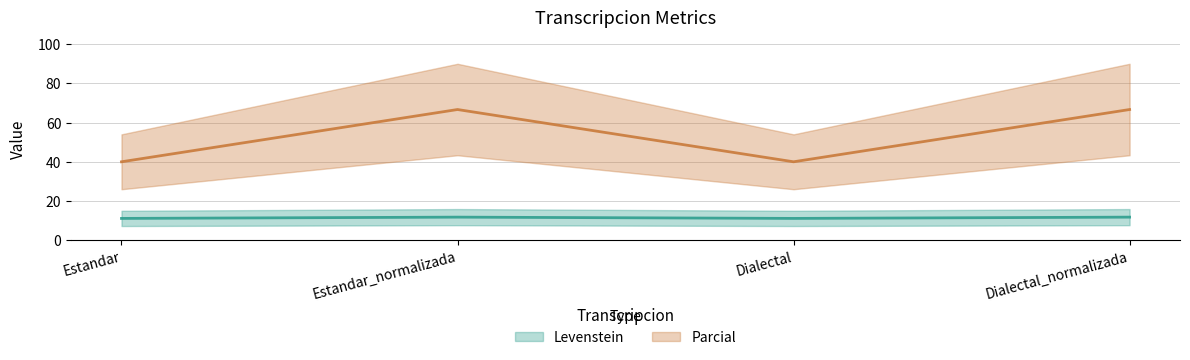

Reading left to right, what are all the values shown in this chart?

Levenstein: Estandar=11.1	Estandar_normalizada=11.8	Dialectal=11.1	Dialectal_normalizada=11.8
Parcial: Estandar=40.0	Estandar_normalizada=66.7	Dialectal=40.0	Dialectal_normalizada=66.7